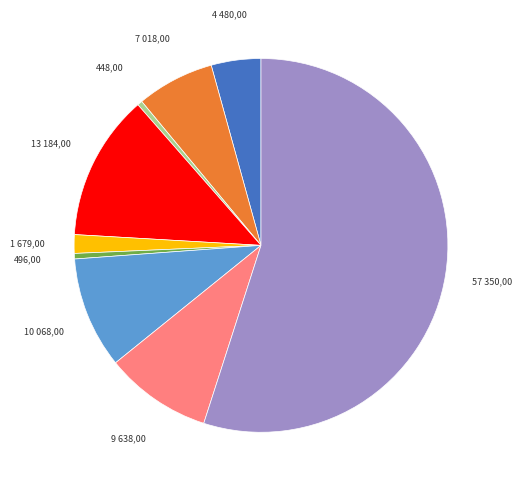

Is there any slice that represents more than half of the pie?

Yes